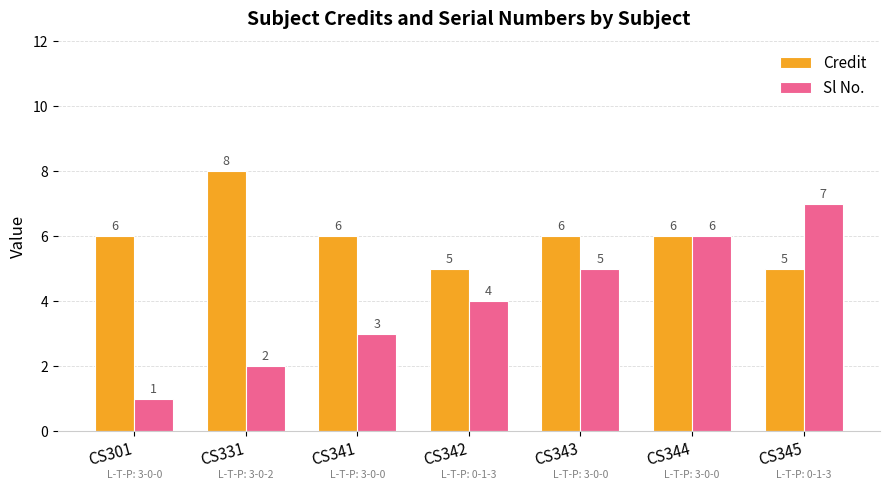

Rank the series at CS345 from lowest to highest value.

Credit, Sl No.